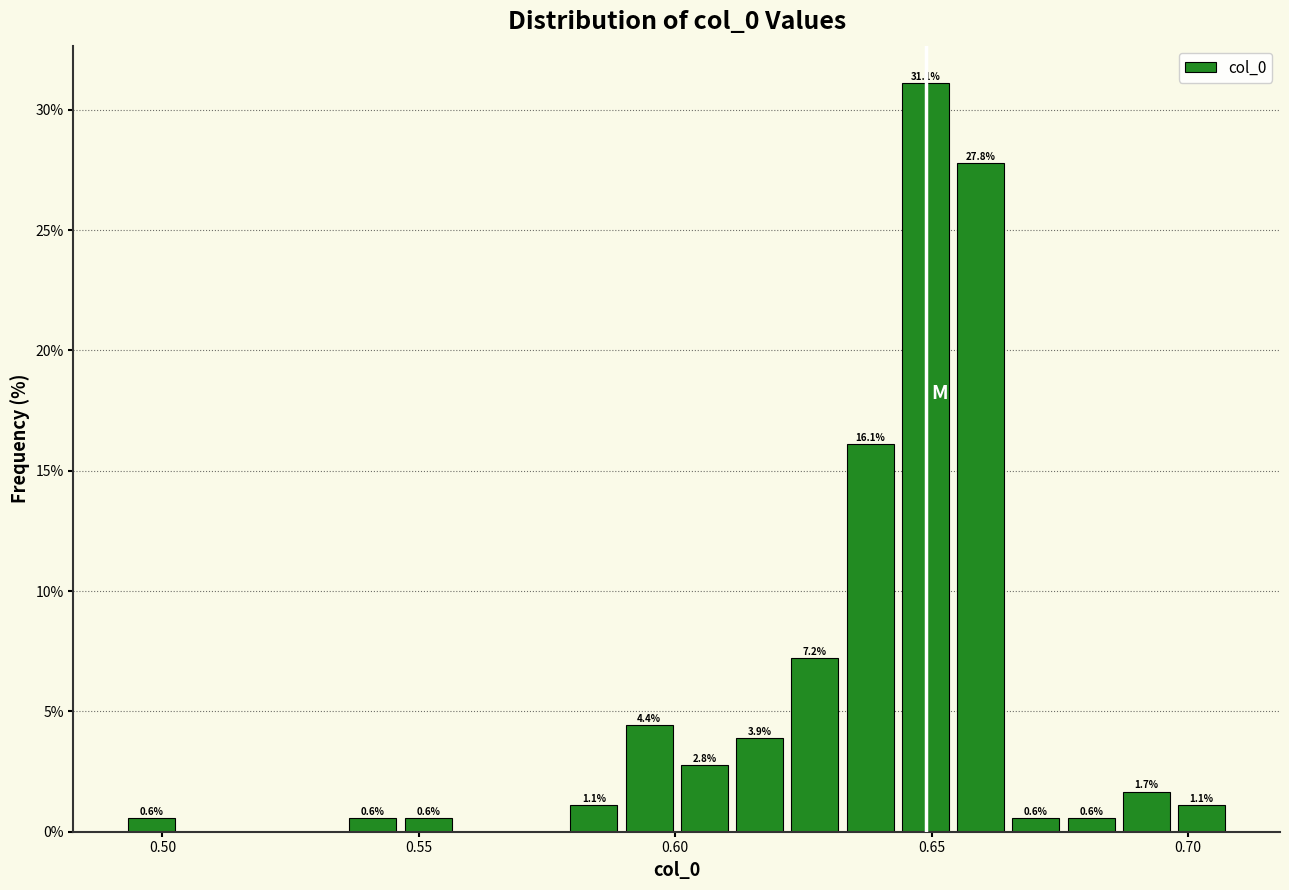

Read against the x-axis, roughly where is the centre of the tallest bar?

0.650